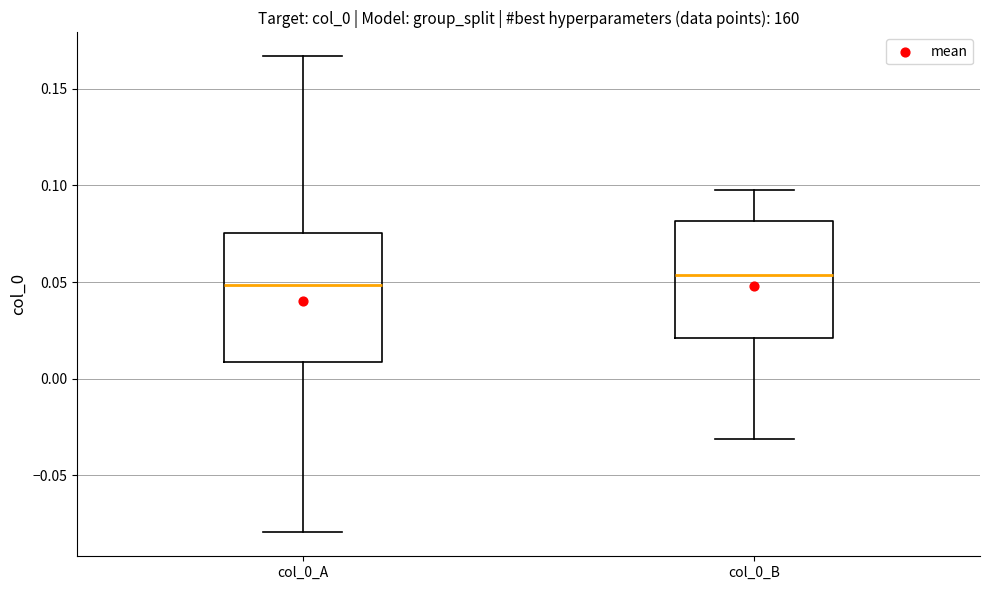

Where is the upper edge of the box for col_0_B on the y-axis? The values are not printed on the chart, so give them approximately, as read against the axis.

0.080